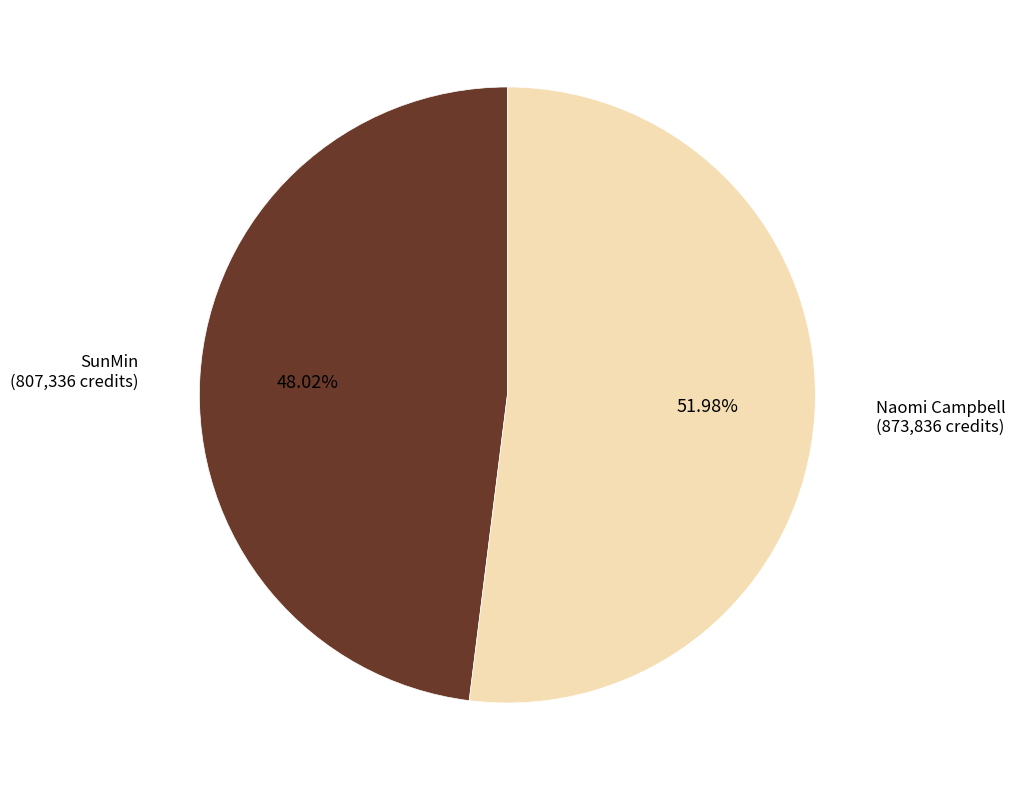

Rank the categories by value from highest to lowest.

Naomi Campbell, SunMin